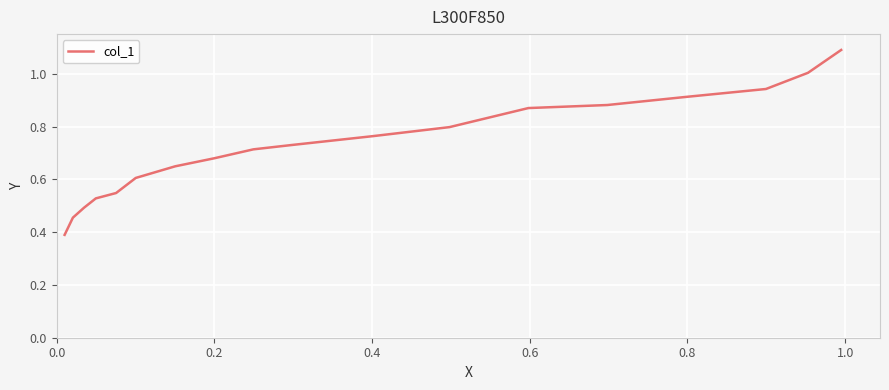

What is the smallest value displayed?

0.4